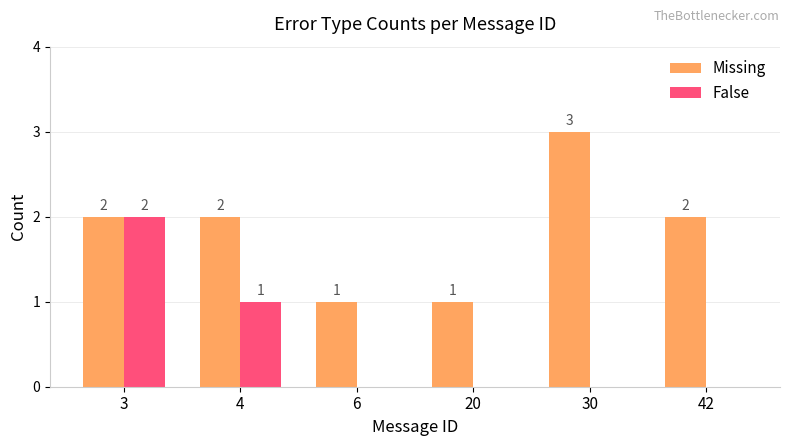

How many distinct data groups are displayed?

2